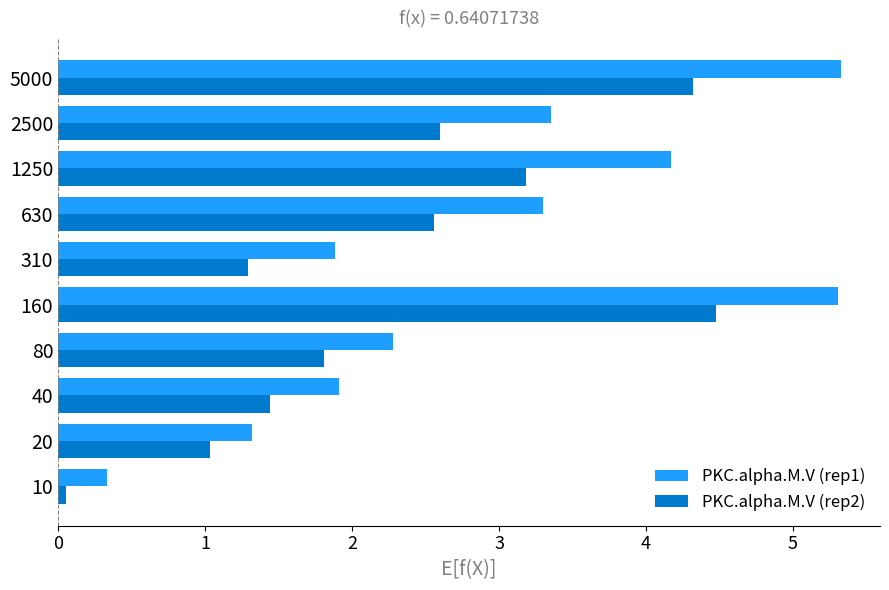

What is the spread (max minus min) of values at 2500?

0.8